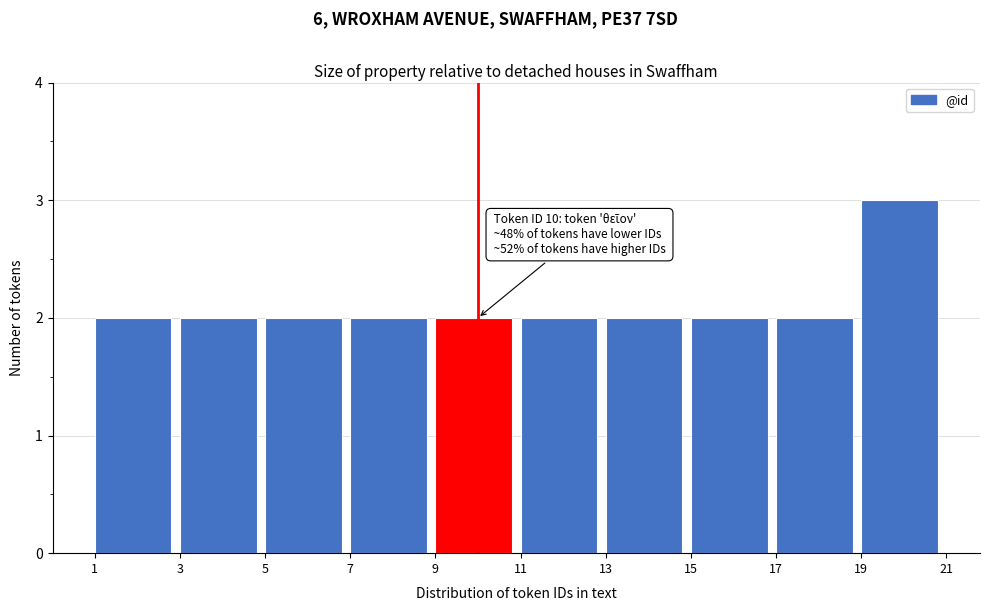

Which range on the x-axis has the tallest bar?

19 to 21